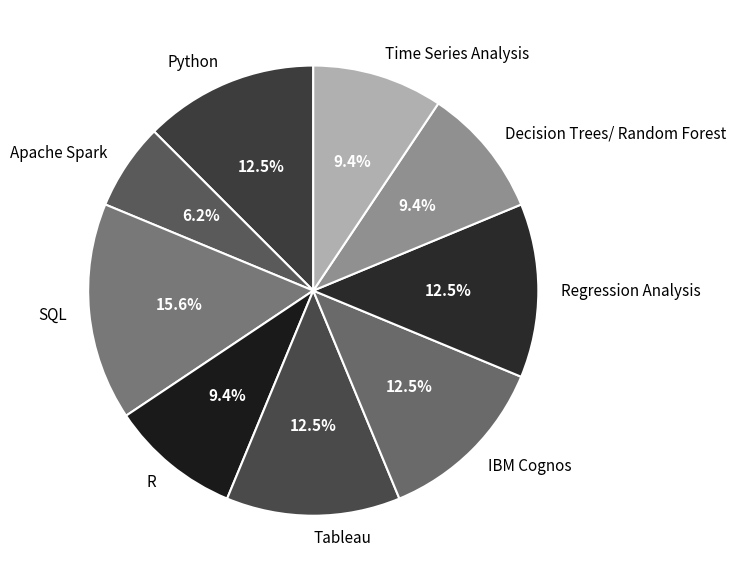

What portion of the pie excludes R?

90.6%